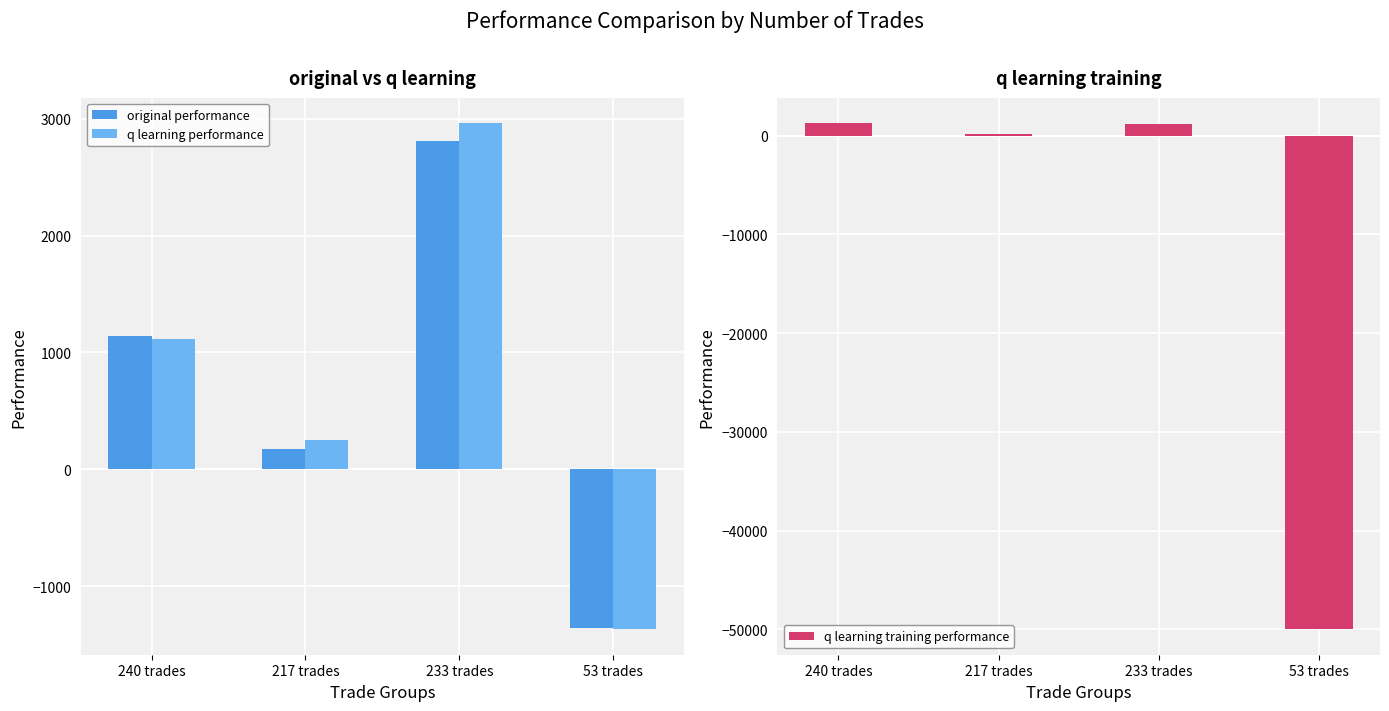

Reading right to left, extract all data points from this chart.

original performance: 53 trades=-1361.7	233 trades=2811.1	217 trades=174.9	240 trades=1141.5
q learning performance: 53 trades=-1369.8	233 trades=2963.7	217 trades=247.8	240 trades=1116.9
q learning training performance: 53 trades=-50000.0	233 trades=1152.2	217 trades=144.0	240 trades=1303.4